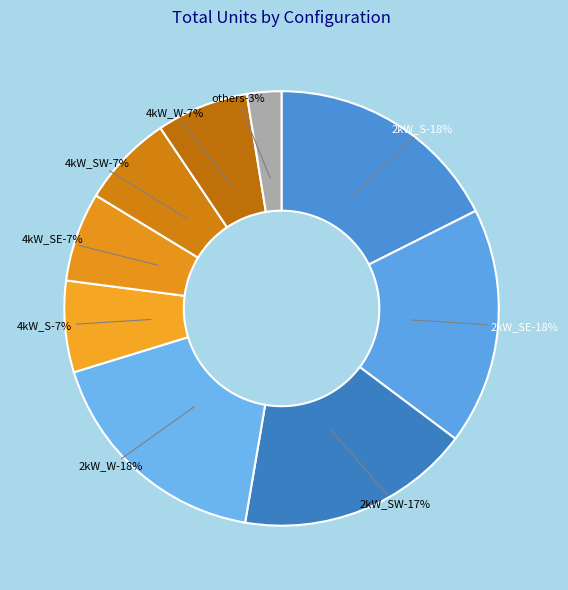

Which has a higher value, 4kW_SW or 2kW_SE?

2kW_SE